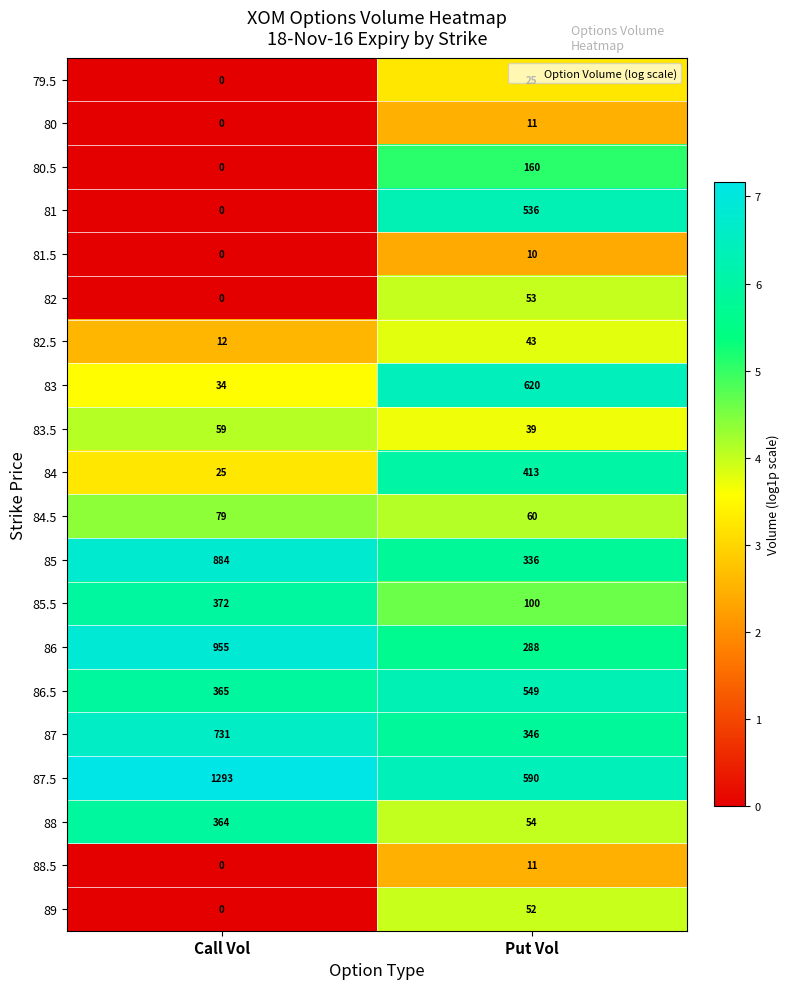

What is the average value of the 81 series?

268